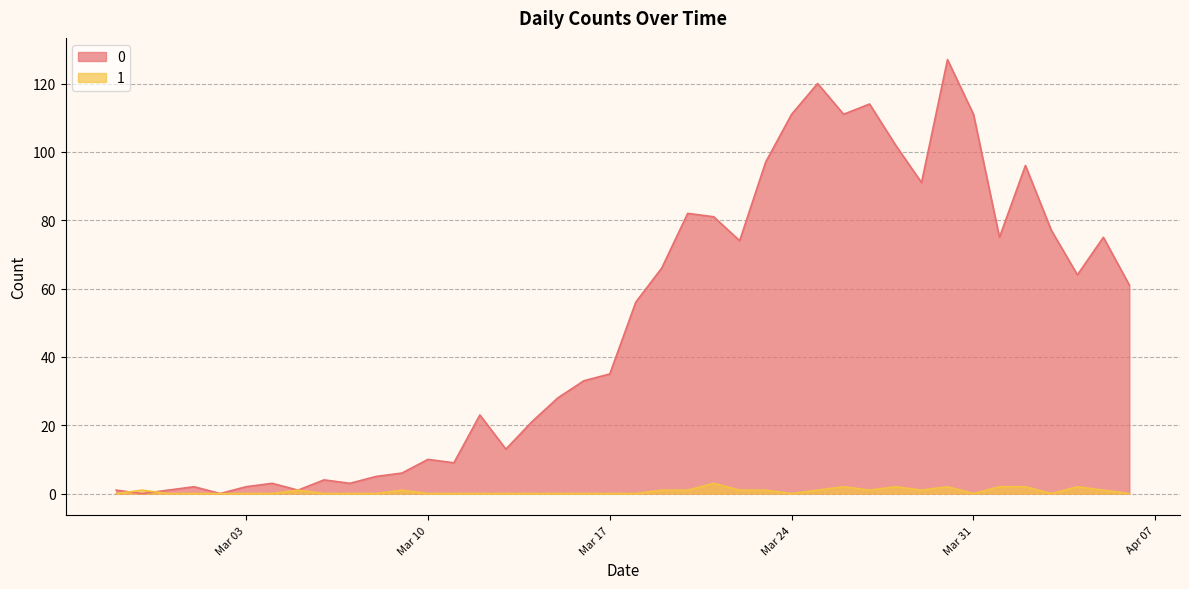

The value of 0 at 2020-03-09 is 9. True or false?

False